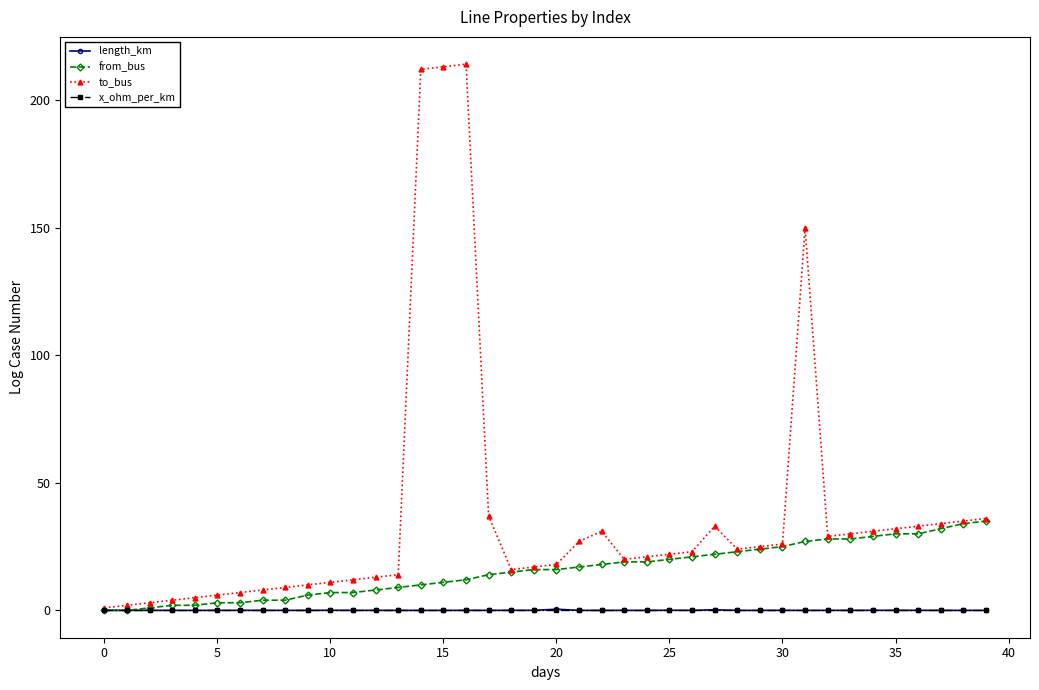

Which series has the widest spread of values?

to_bus